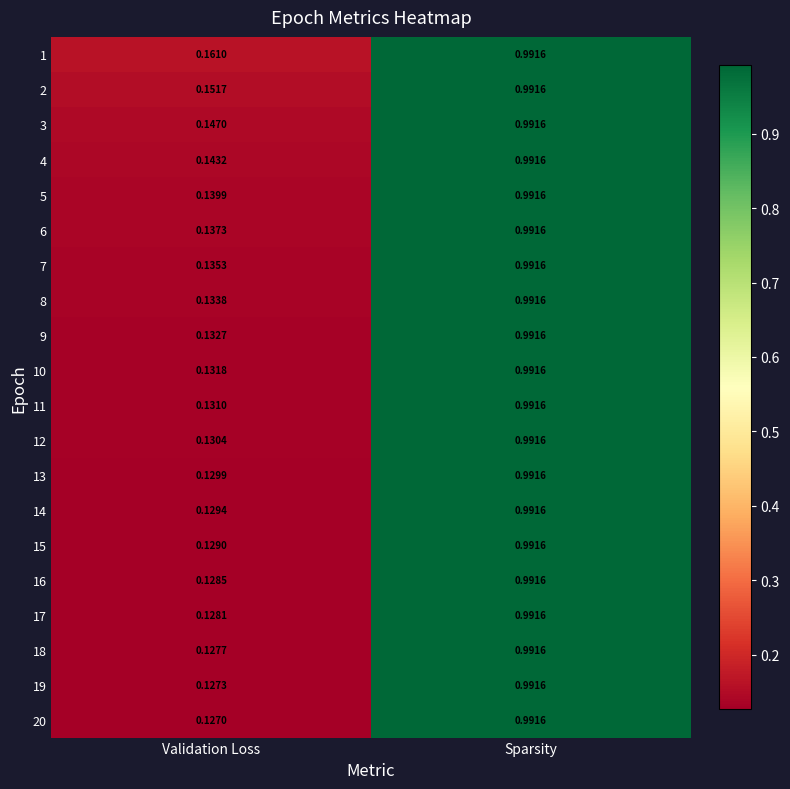

Rank the categories by 4 value from highest to lowest.

Sparsity, Validation Loss